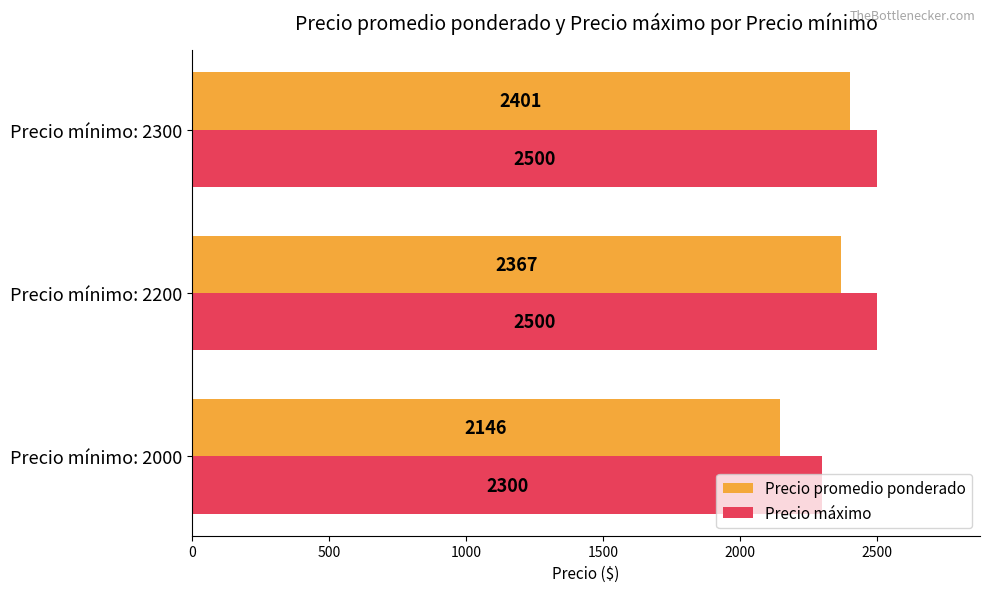

What is the minimum value shown in the chart?

2146.3